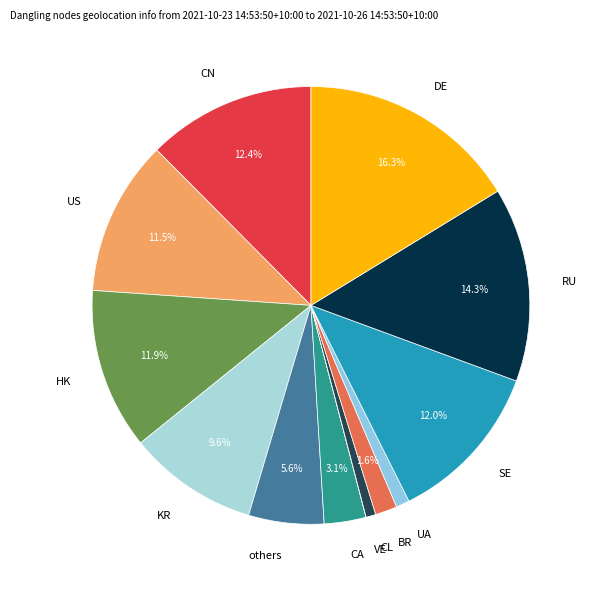

Is there any slice that represents more than half of the pie?

No